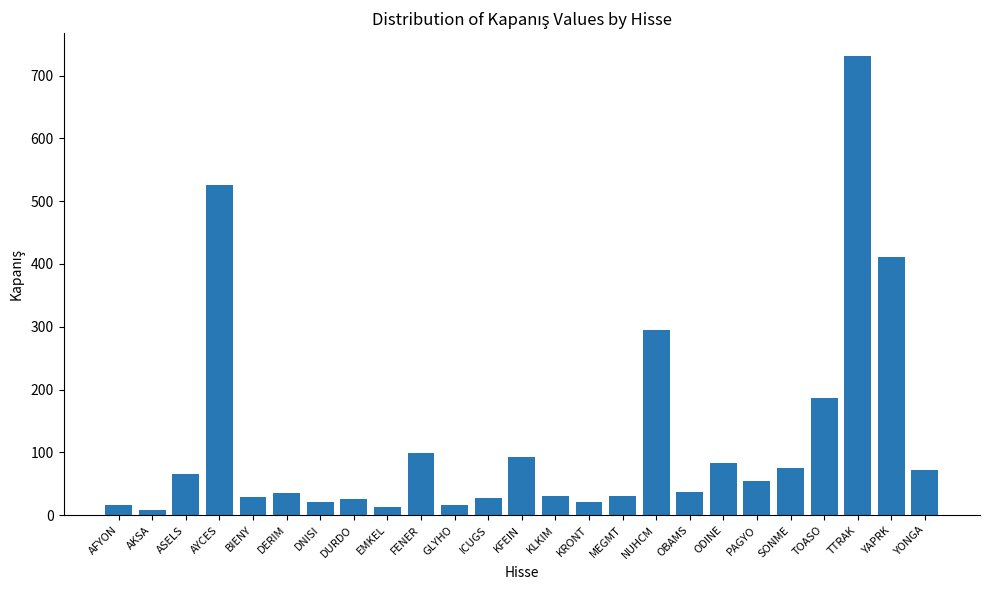

What is the change in value from MEGMT to TTRAK?

+700.0